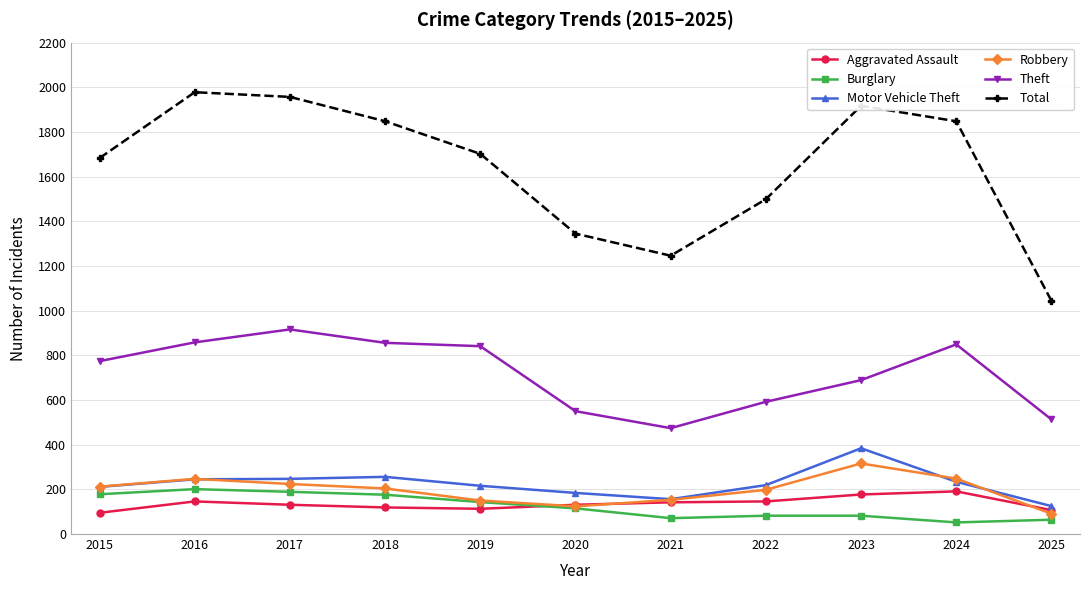

At how many categories does at least one series exceed 1629?

7